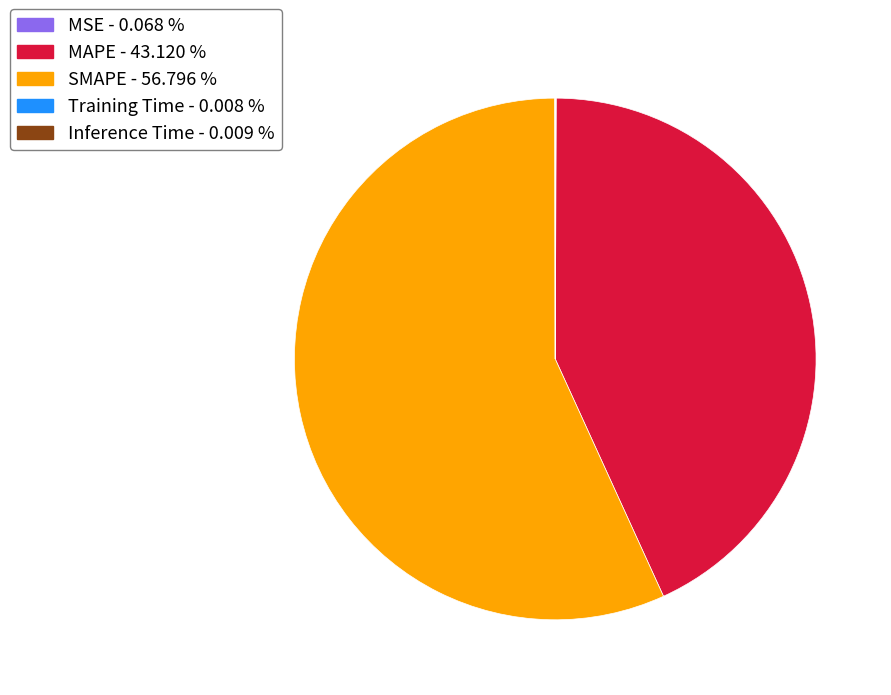

Which has a higher value, MAPE or SMAPE?

SMAPE